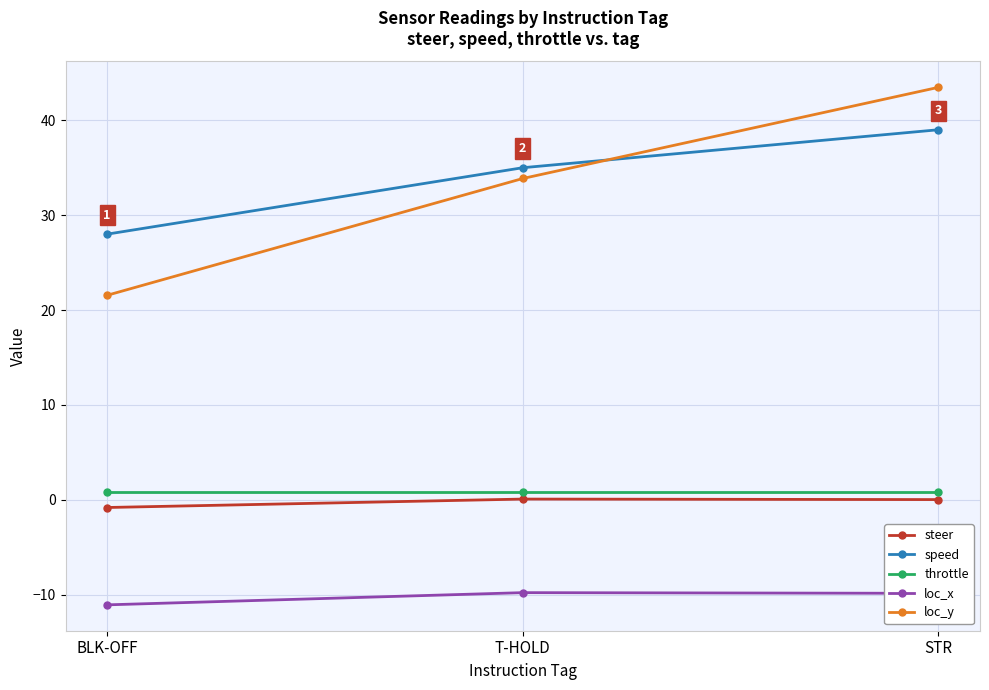

At which label is loc_y closest to 32?

T-HOLD